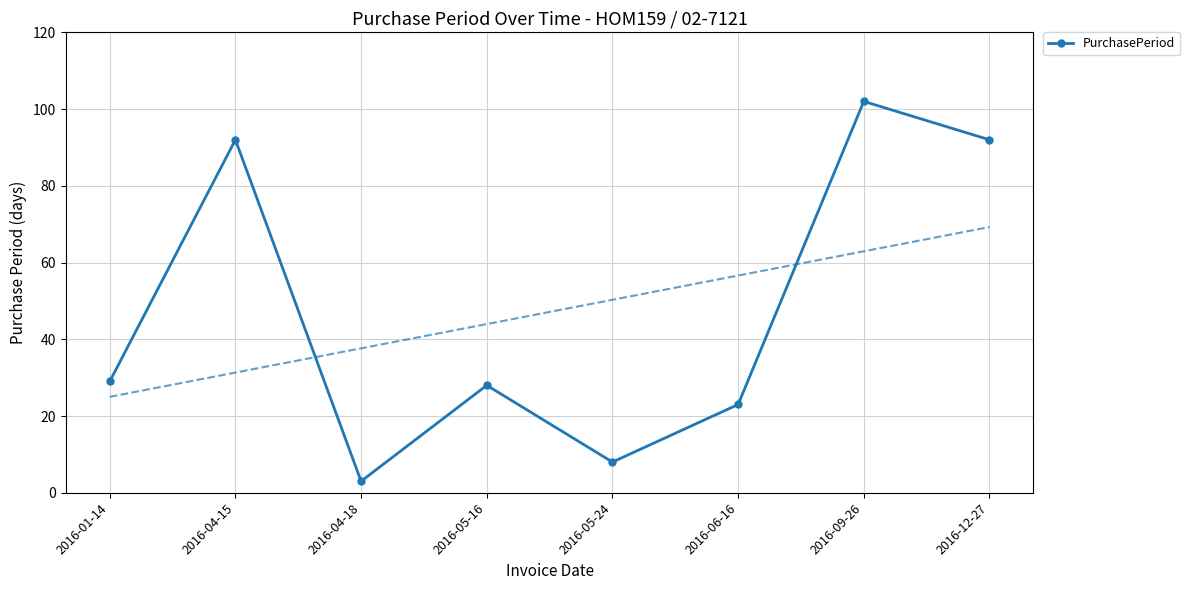

Reading left to right, extract all data points from this chart.

29	92	3	28	8	23	102	92